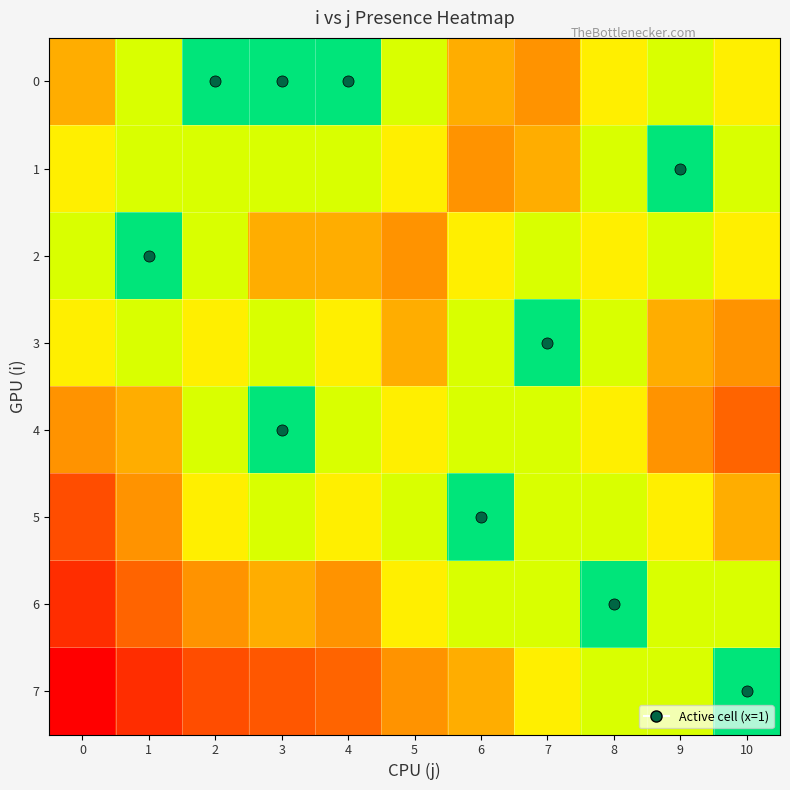

Between 8 and 3, which is larger?

8